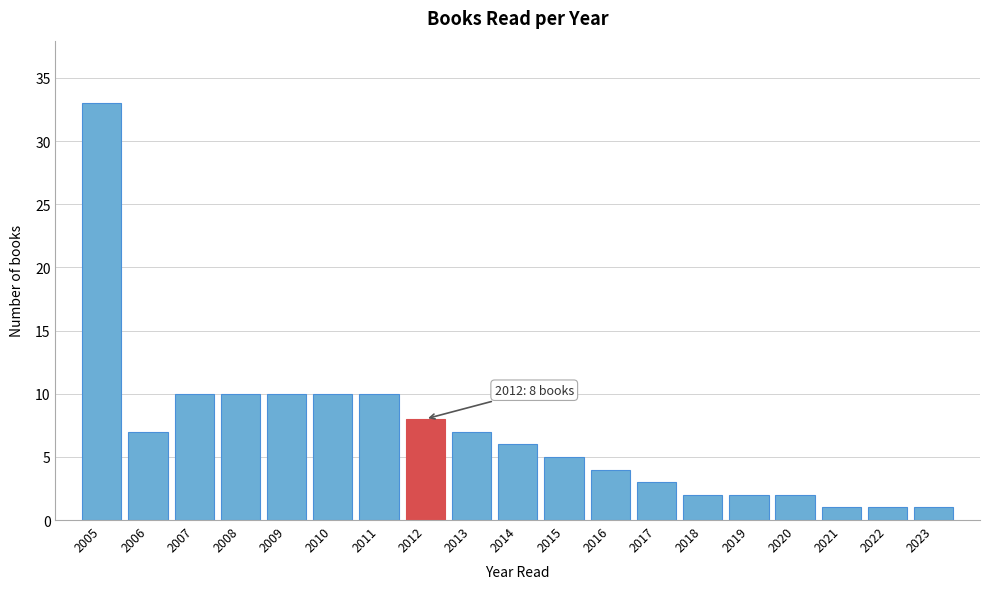

Reading right to left, transcribe all the data shown in this chart.

1	1	1	2	2	2	3	4	5	6	7	8	10	10	10	10	10	7	33